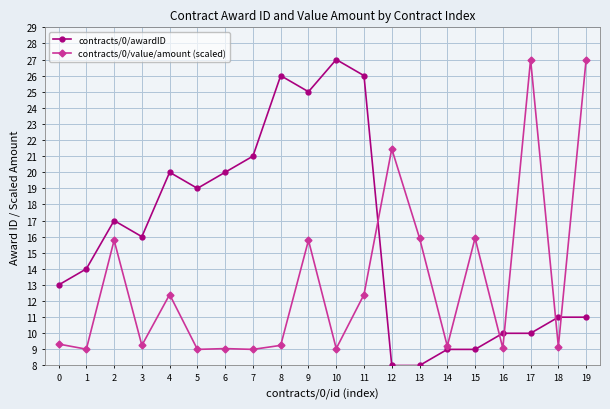

What is the greatest value displayed?

27.0